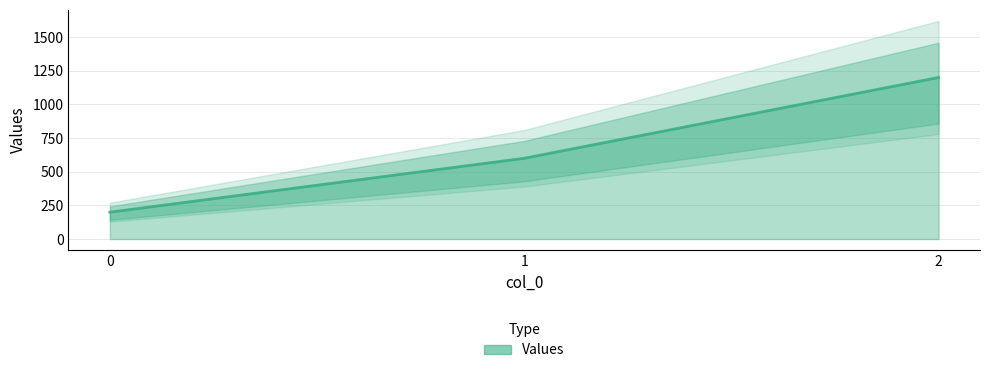

What is the difference between the values at 2 and 1?

600